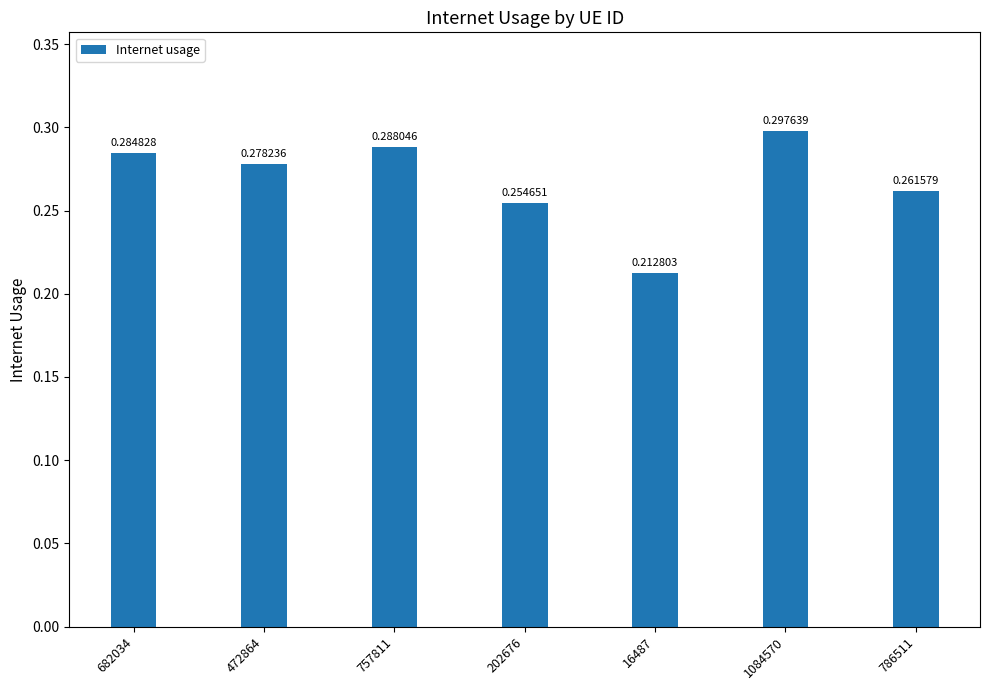

Between 786511 and 1084570, which is larger?

1084570